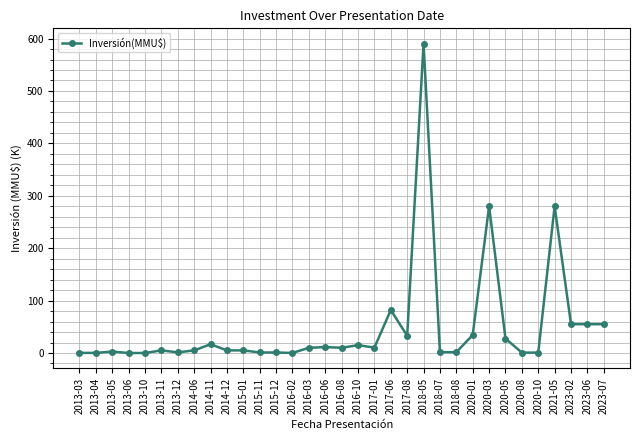

Is it true that the value at 2023-07 is 24.6?

False